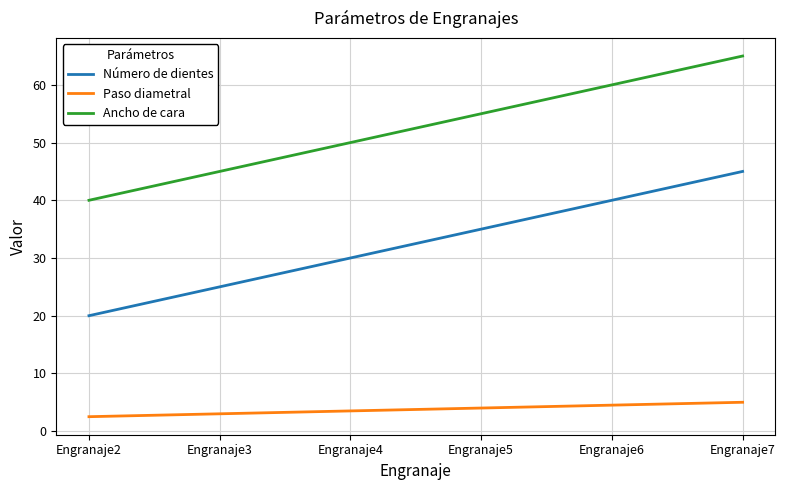

What is the difference between the maximum and second lowest values in the Ancho de cara series?

20.0